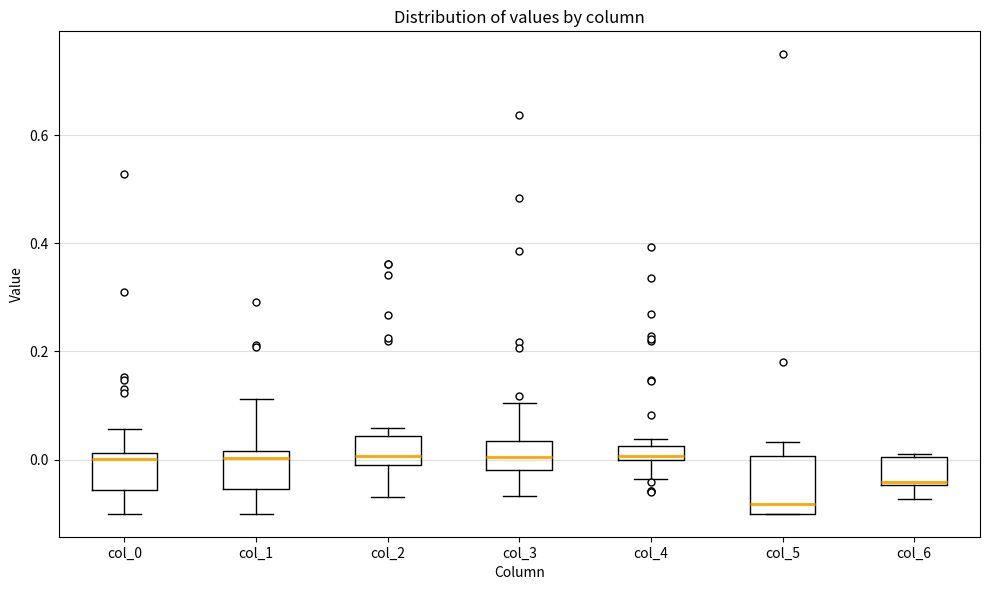

Which box is the tallest, from its lower edge to its upper edge?

col_5